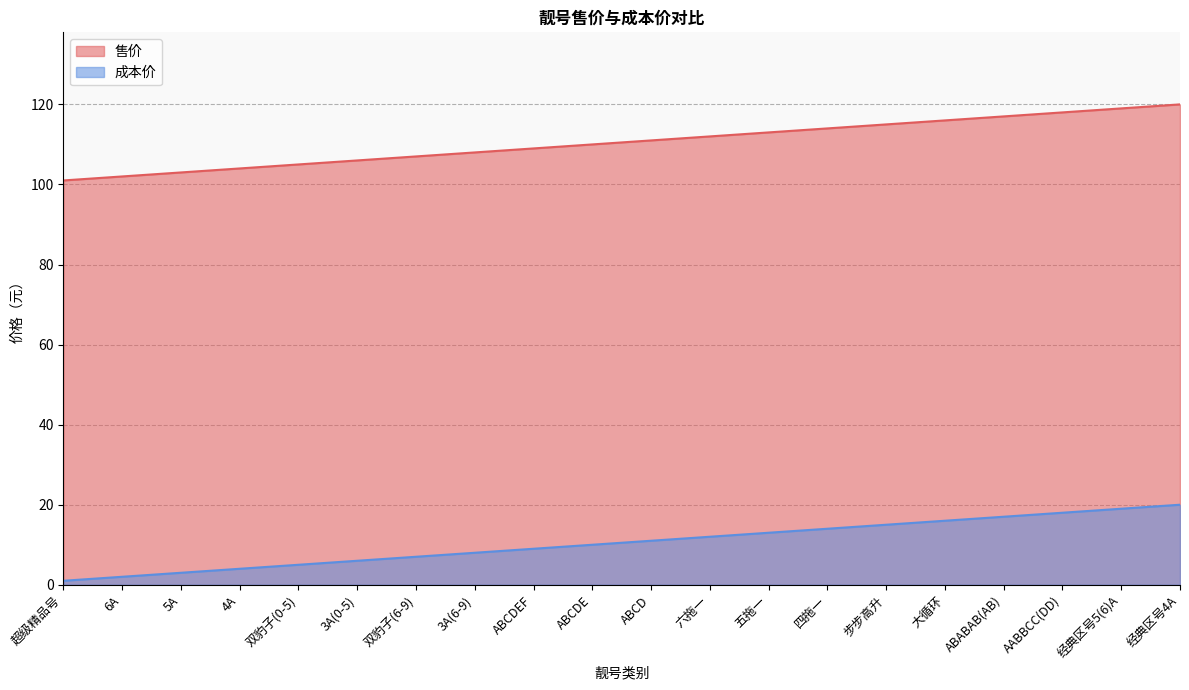

At which category is the sum across all series the highest?

经典区号4A